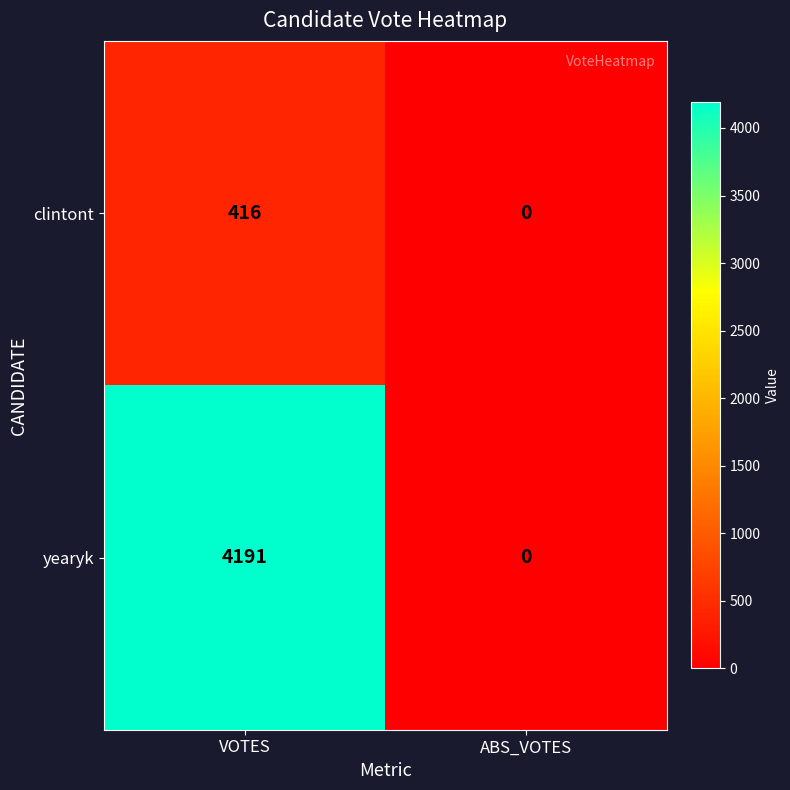

Reading left to right, what are all the values shown in this chart?

clintont: 416	0
yearyk: 4191	0